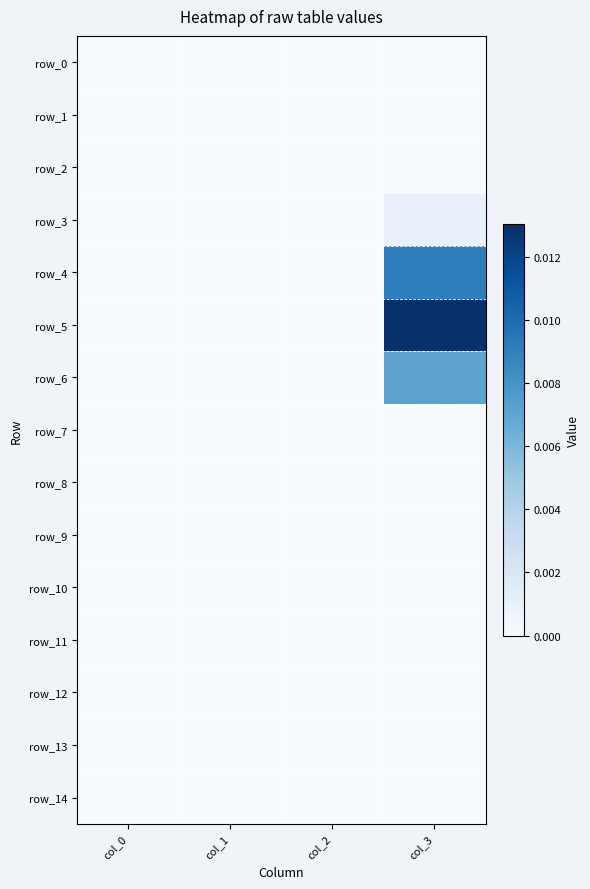

Rank the series by their maximum value, from lowest to highest.

row_0, row_1, row_2, row_8, row_9, row_10, row_11, row_12, row_13, row_14, row_7, row_3, row_6, row_4, row_5